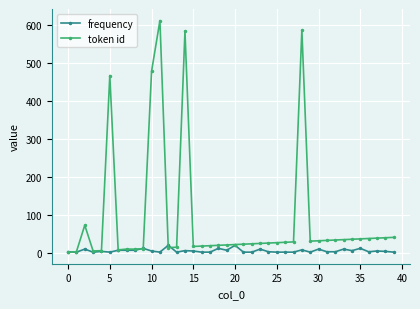

What is the difference between the maximum and minimum values in the token id series?

611